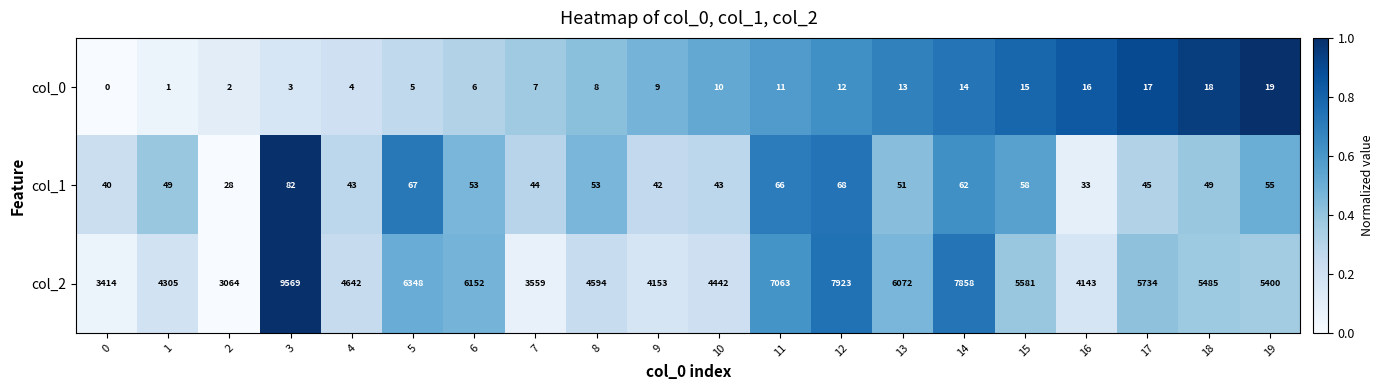

What is the maximum value shown in the chart?

9569